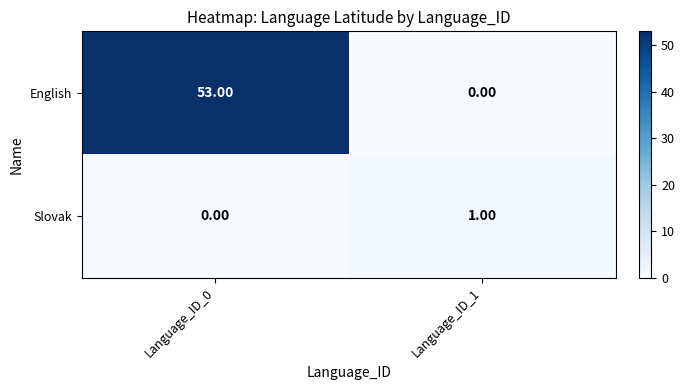

What is the total value across all series at Language_ID_0?

53